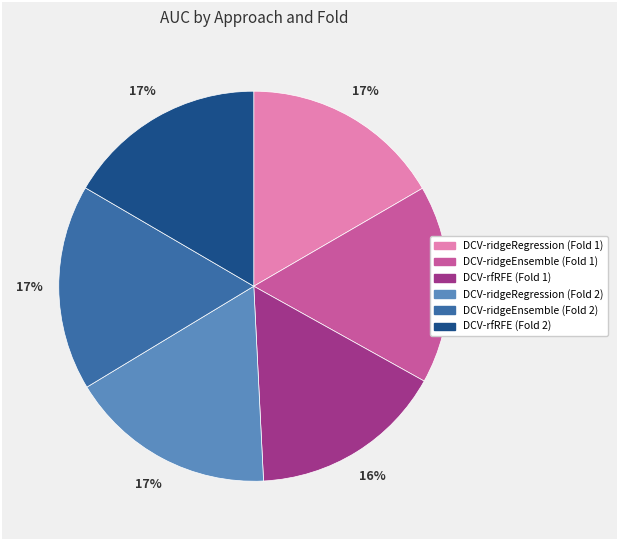

Count the number of slices in the pie.

6